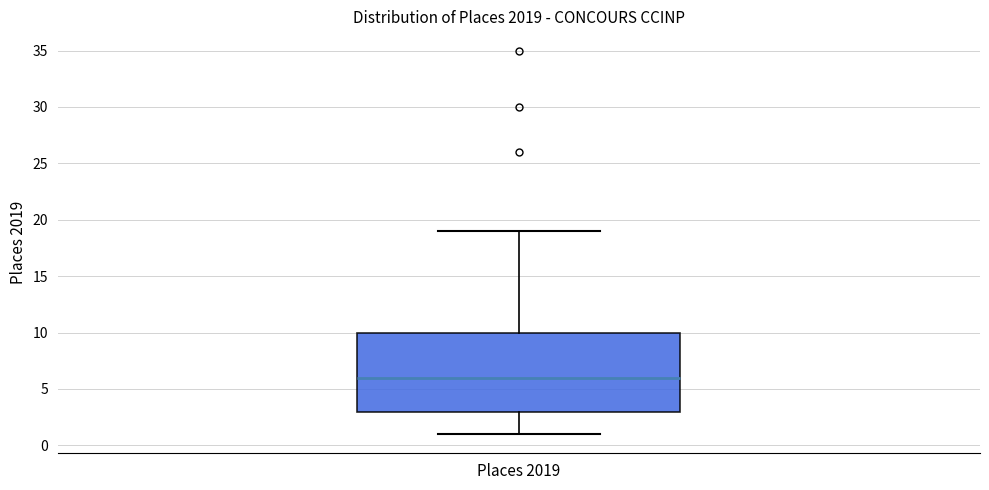

Transcribe this box plot: give where the median line is, the range the box spans, and where the two whiskers end, as read against the y-axis. The values are not printed on the chart, so give them approximately, as read against the axis.

median 6, box 3 to 10, whiskers 1 to 19